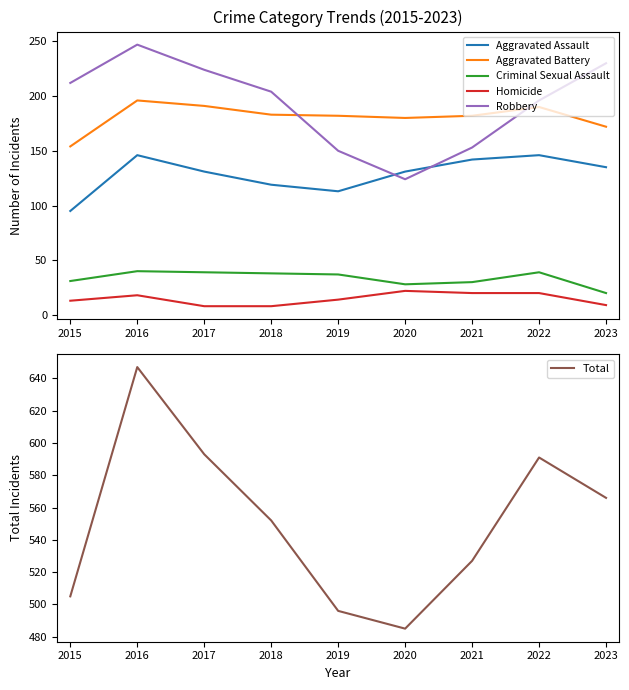

The Robbery series shows 224 at 2017. True or false?

True